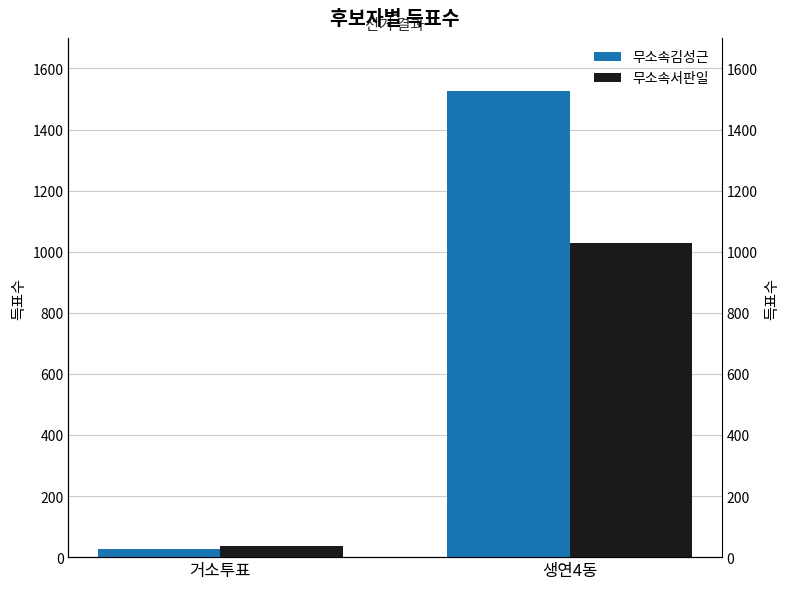

Which series has the largest total across all categories?

무소속김성근